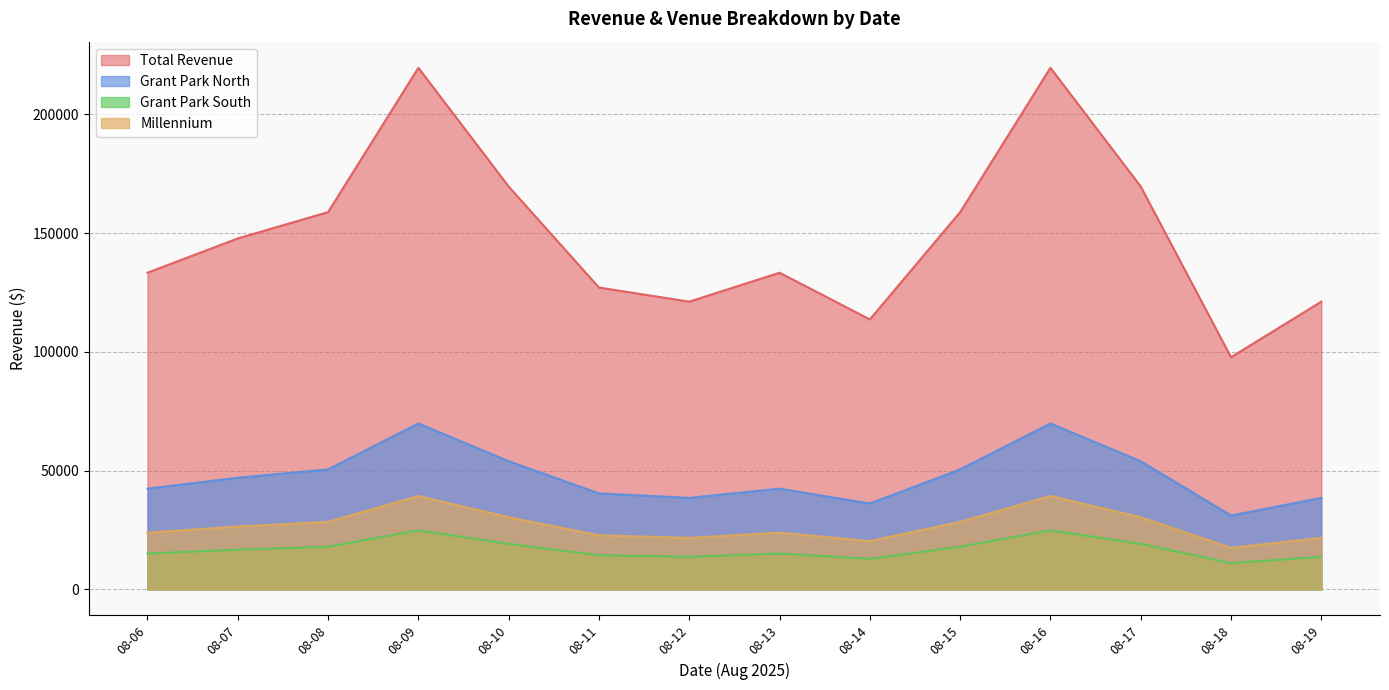

Count the number of data series in this chart.

4